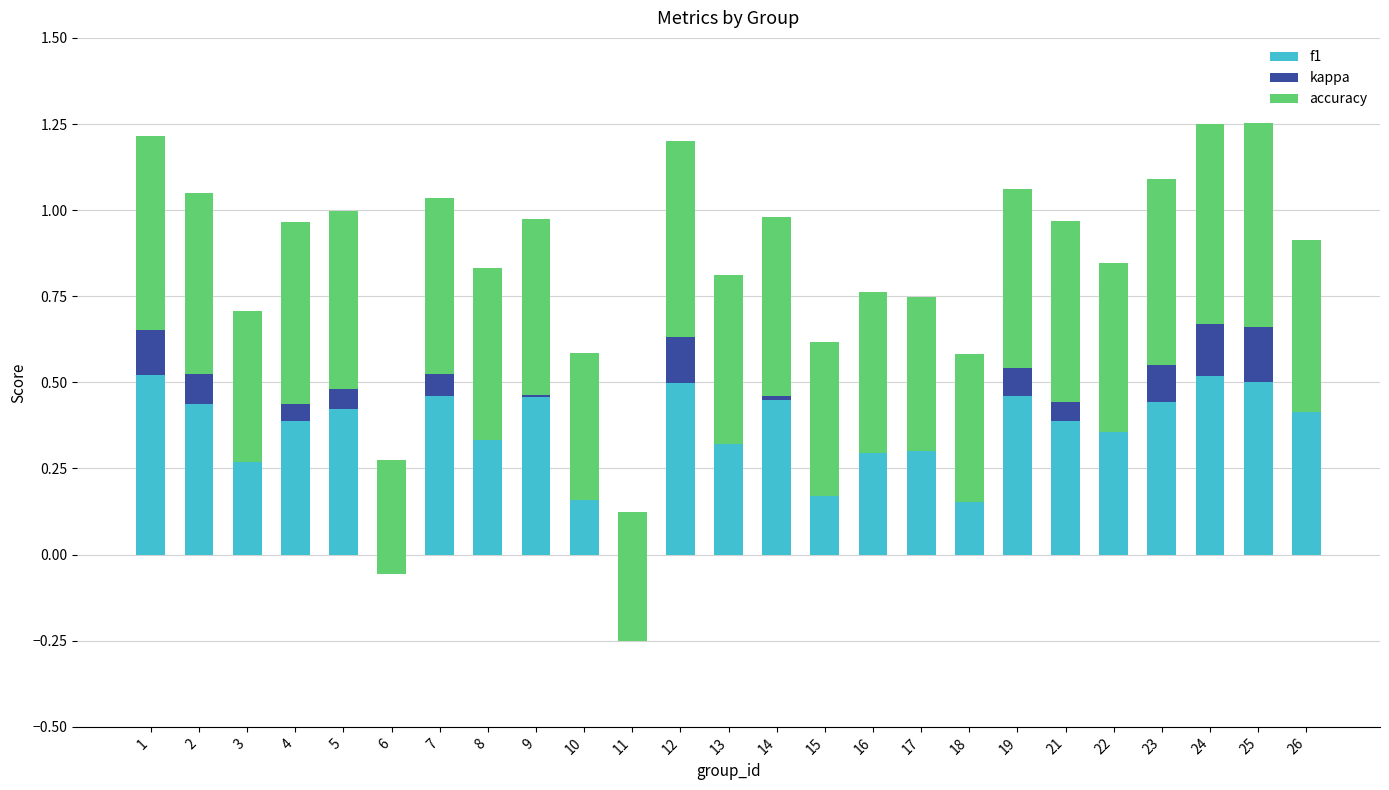

What is the minimum value for accuracy?

0.3